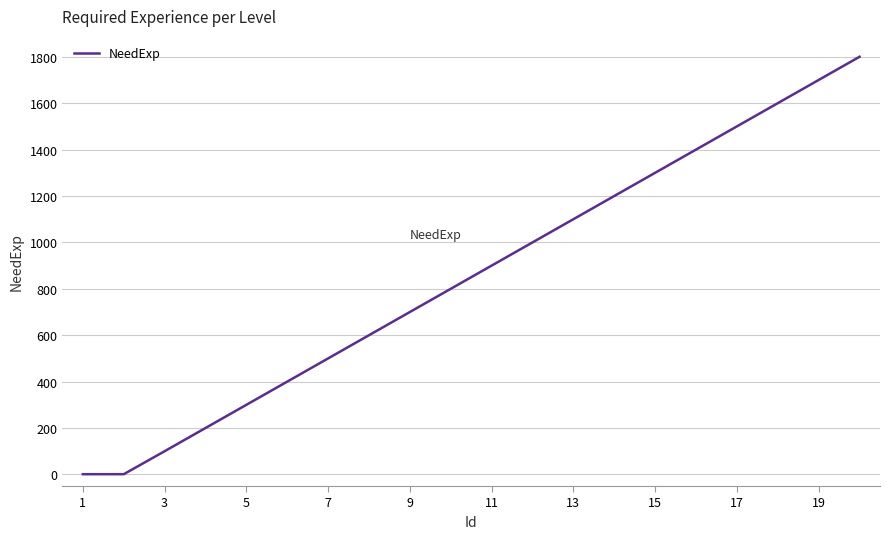

What is the sum of all values?

17102